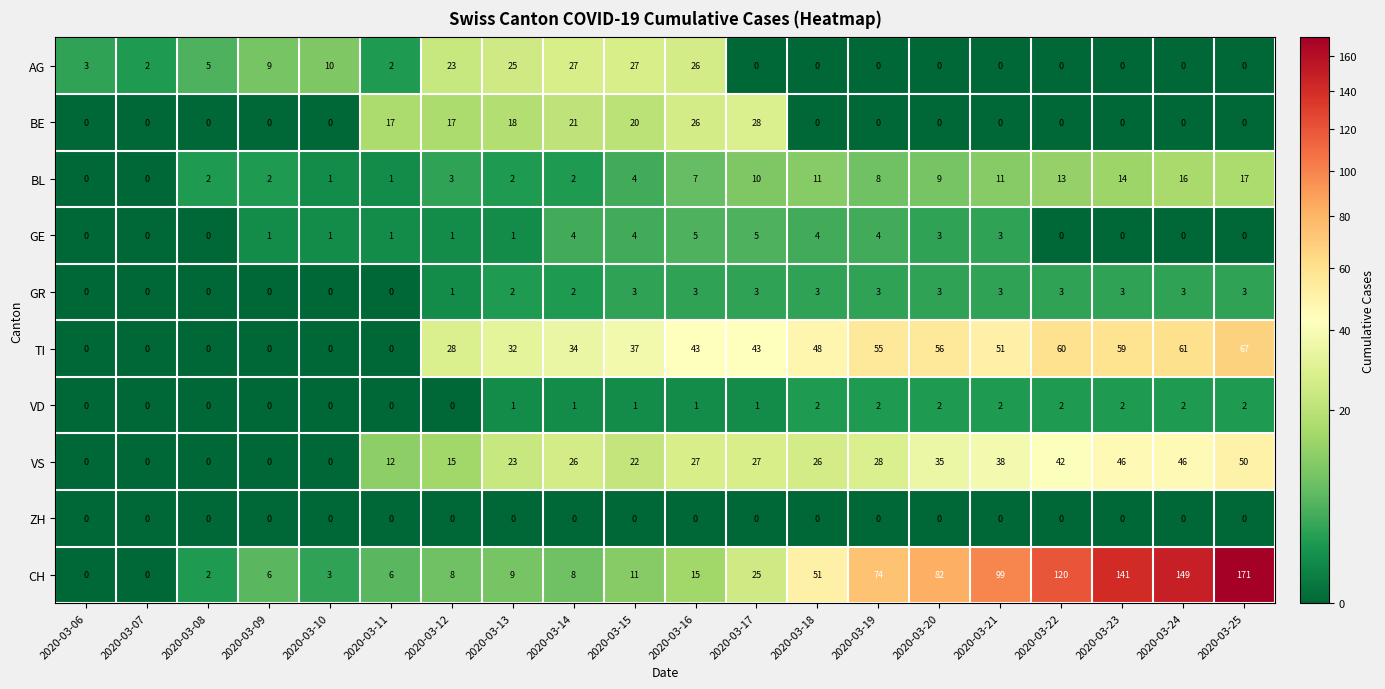

Which series changed the most between 2020-03-10 and 2020-03-17?

TI